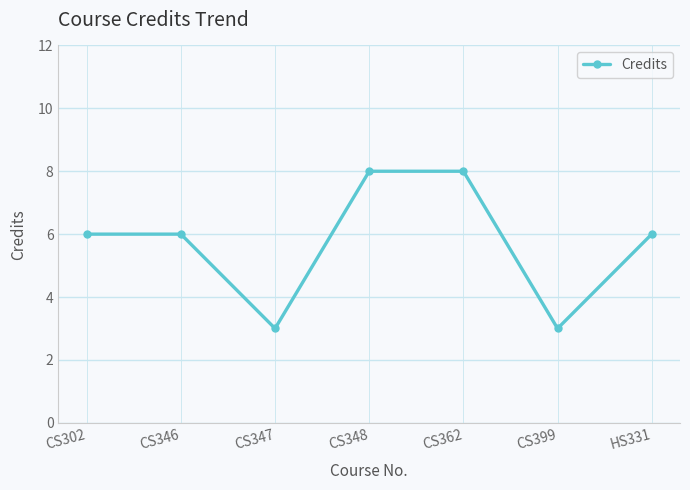

What is the change in value from CS346 to CS399?

-3